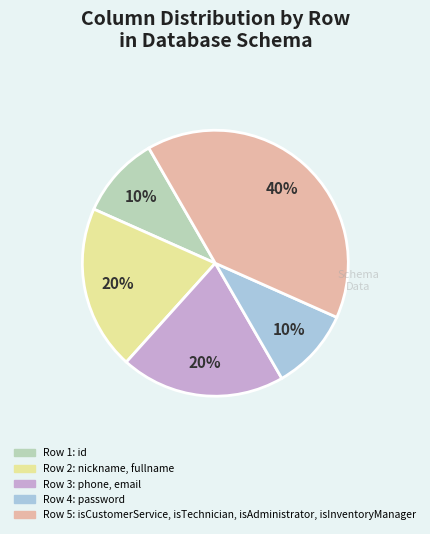

Is there any slice that represents more than half of the pie?

No